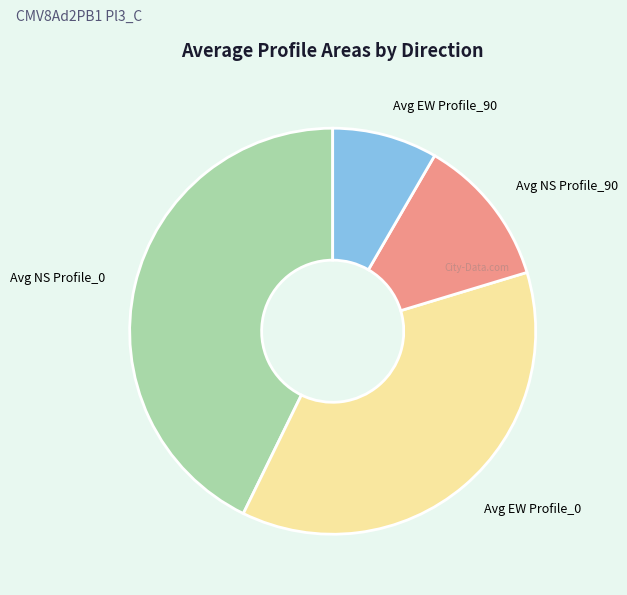

Count the number of slices in the pie.

4